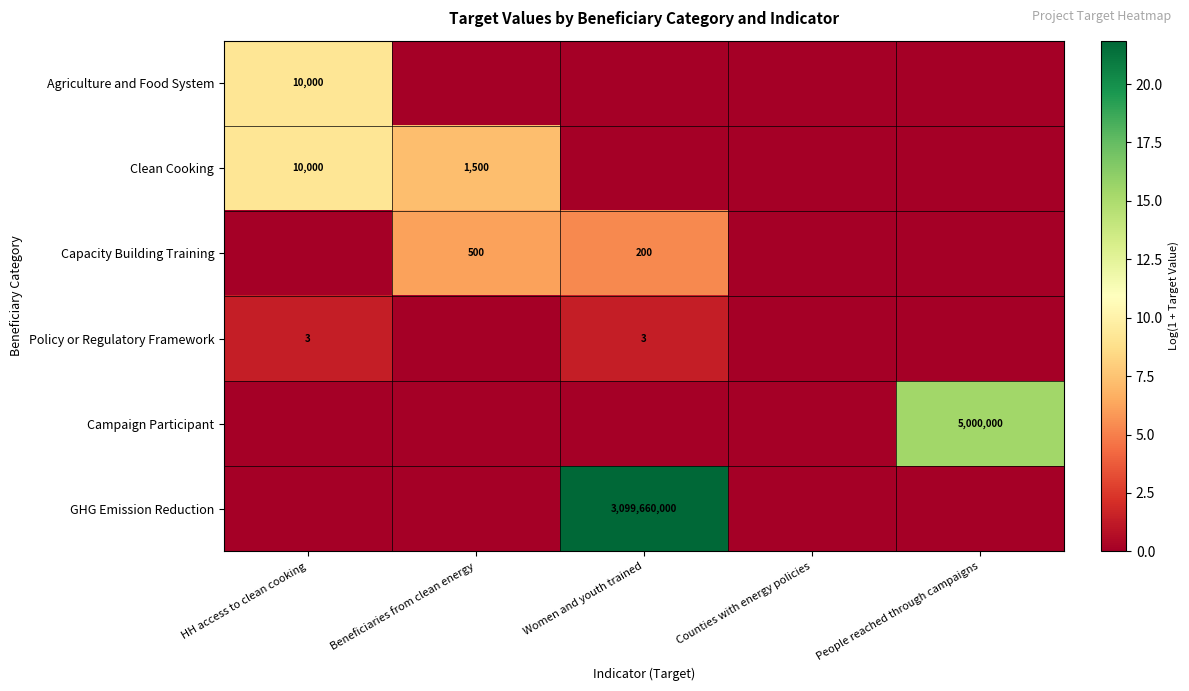

What is the difference between the Clean Cooking values at HH access to clean cooking and Beneficiaries from clean energy?

8500